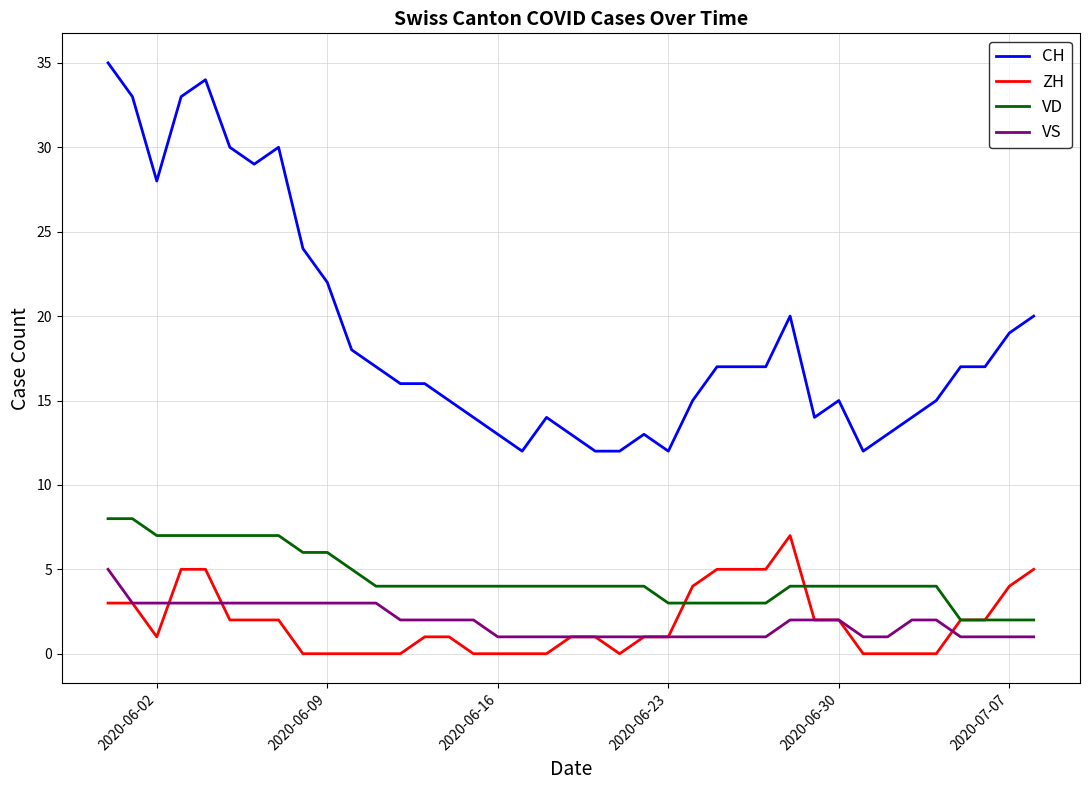

What is the maximum value shown in the chart?

35